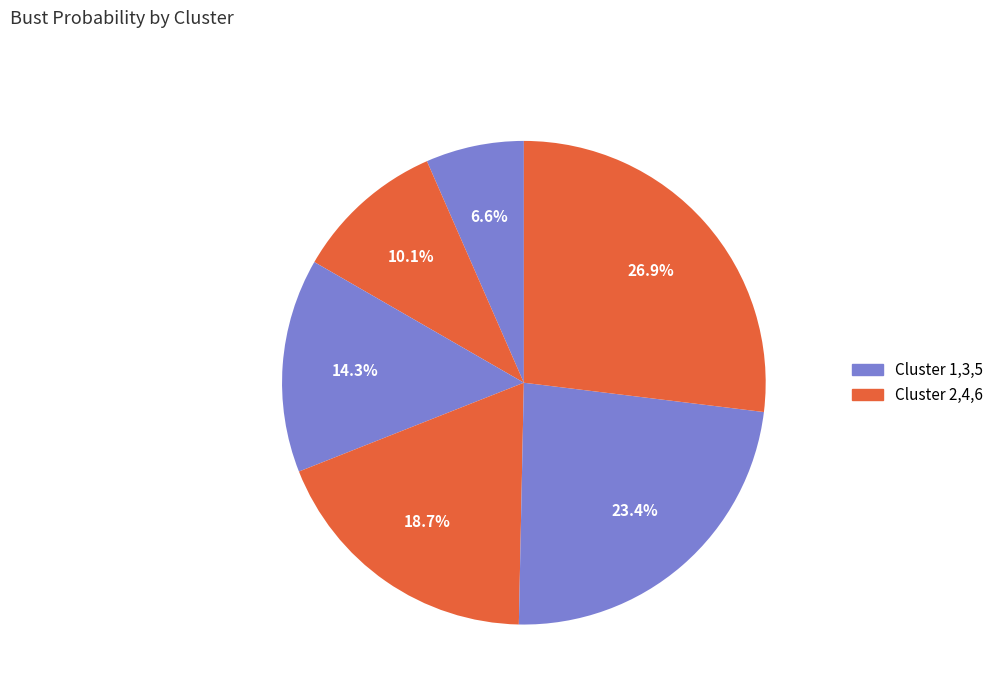

How many slices are in this pie chart?

6